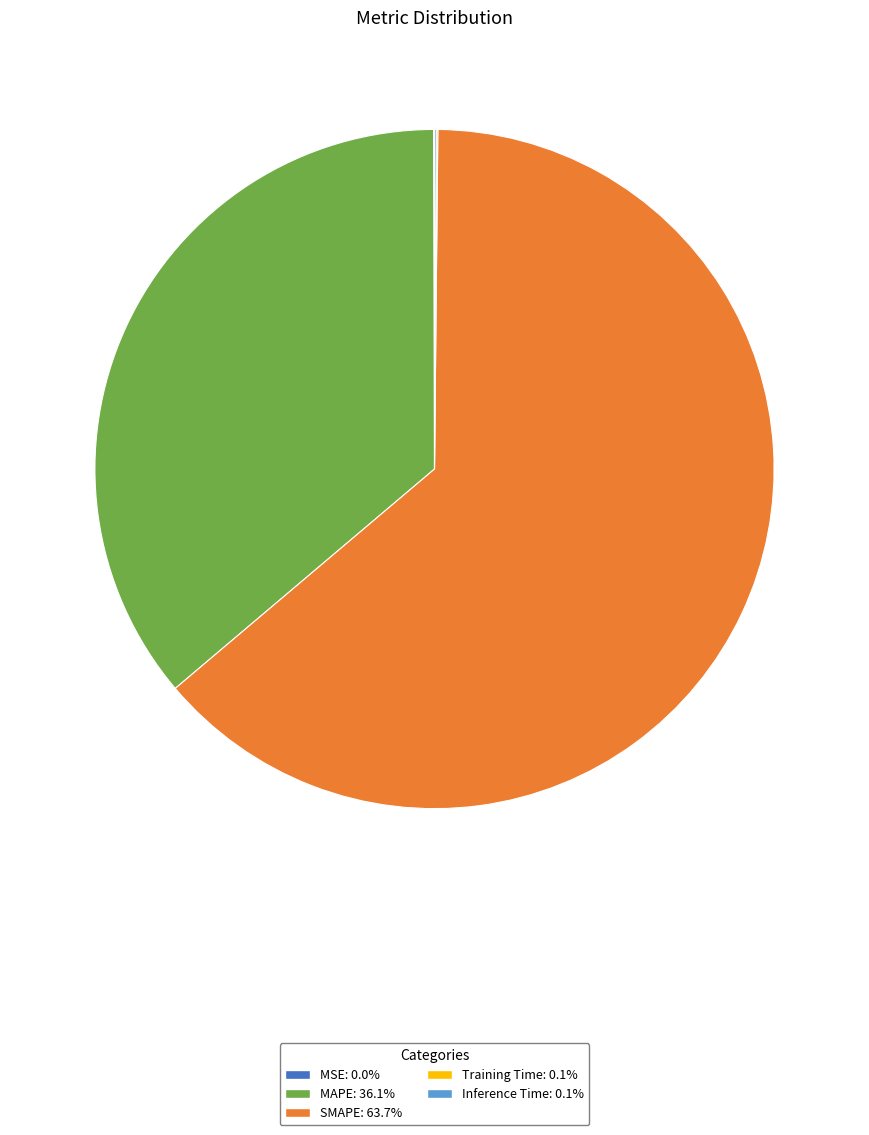

Which category accounts for the majority?

SMAPE